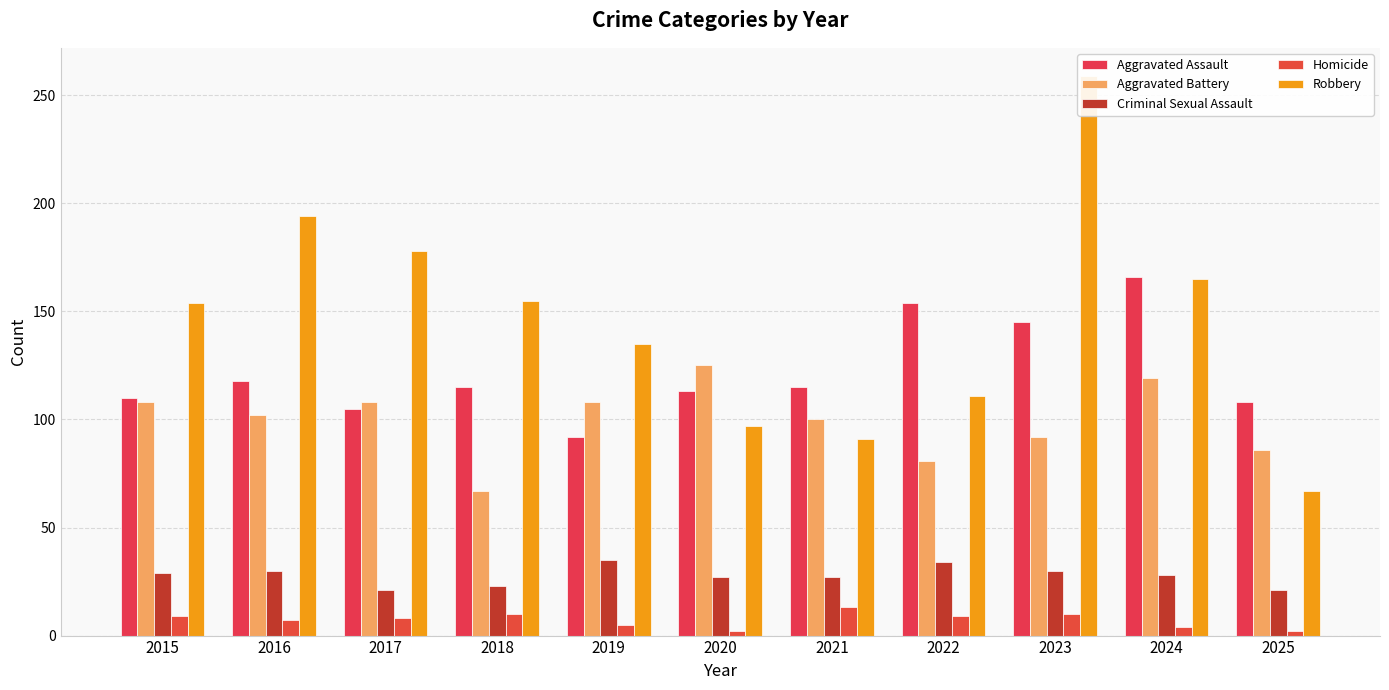

What is the spread (max minus min) of values at 2022?

145